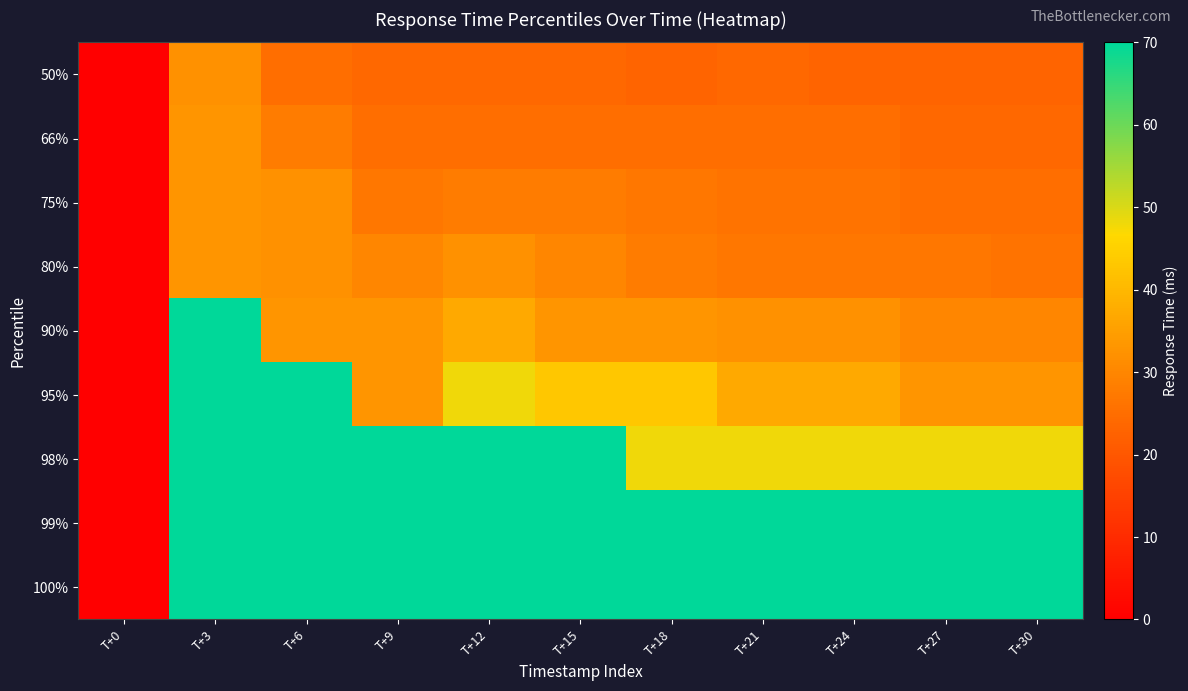

Reading left to right, list all the values displayed in this chart.

50%: T+0=0	T+3=32	T+6=25	T+9=24	T+12=24	T+15=24	T+18=23	T+21=24	T+24=23	T+27=23	T+30=23
66%: T+0=0	T+3=33	T+6=28	T+9=25	T+12=25	T+15=25	T+18=25	T+21=25	T+24=25	T+27=24	T+30=24
75%: T+0=0	T+3=33	T+6=32	T+9=27	T+12=28	T+15=28	T+18=27	T+21=26	T+24=26	T+27=25	T+30=25
80%: T+0=0	T+3=33	T+6=32	T+9=30	T+12=32	T+15=30	T+18=28	T+21=27	T+24=27	T+27=27	T+30=26
90%: T+0=0	T+3=70	T+6=33	T+9=33	T+12=37	T+15=33	T+18=33	T+21=32	T+24=32	T+27=30	T+30=30
95%: T+0=0	T+3=70	T+6=70	T+9=33	T+12=48	T+15=43	T+18=43	T+21=37	T+24=37	T+27=33	T+30=33
98%: T+0=0	T+3=70	T+6=70	T+9=70	T+12=70	T+15=70	T+18=48	T+21=48	T+24=48	T+27=48	T+30=48
99%: T+0=0	T+3=70	T+6=70	T+9=70	T+12=70	T+15=70	T+18=70	T+21=70	T+24=70	T+27=70	T+30=70
100%: T+0=0	T+3=70	T+6=70	T+9=70	T+12=70	T+15=70	T+18=70	T+21=70	T+24=70	T+27=70	T+30=70